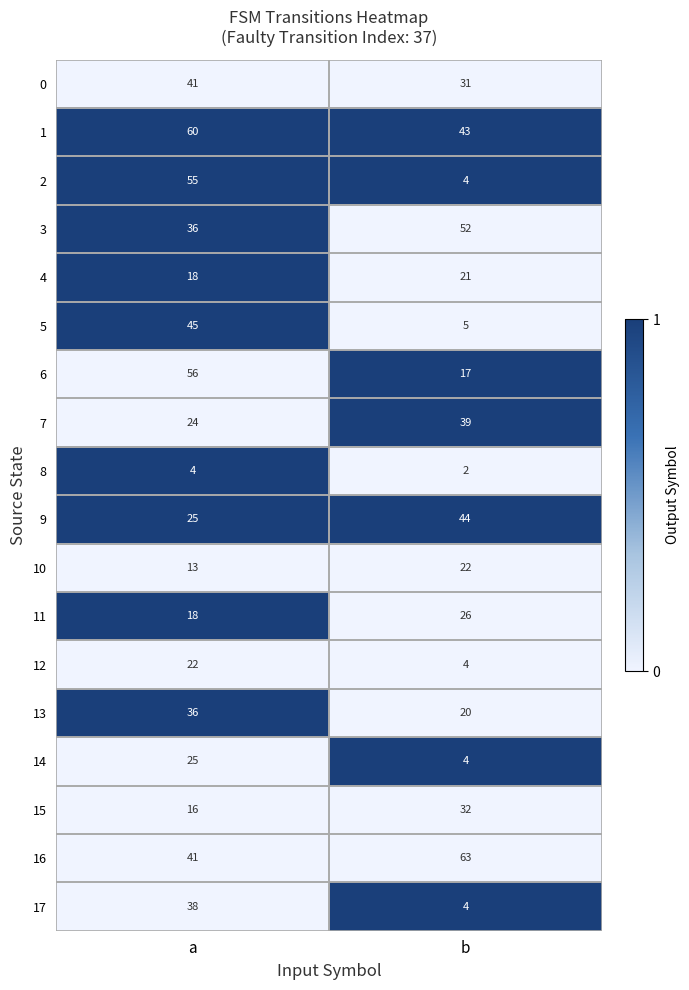

Is it true that 2 equals 4 at b?

True